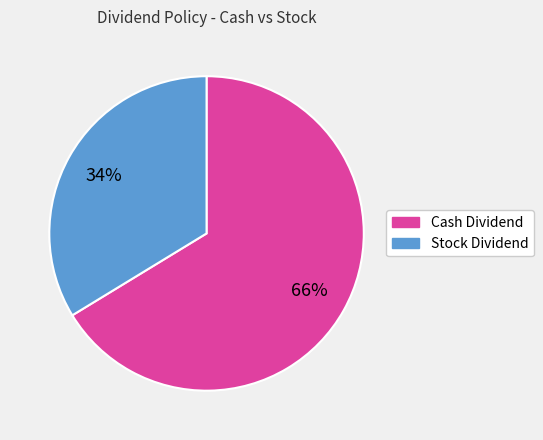

Is there any slice that represents more than half of the pie?

Yes